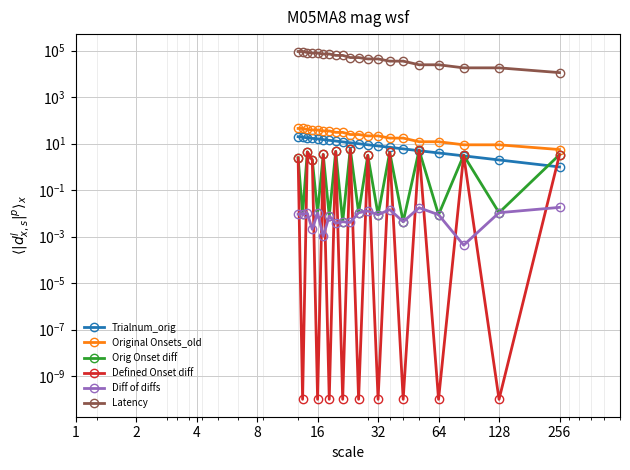

Rank the series by their maximum value, from highest to lowest.

Latency, Original Onsets_old, Trialnum_orig, Orig Onset diff, Defined Onset diff, Diff of diffs